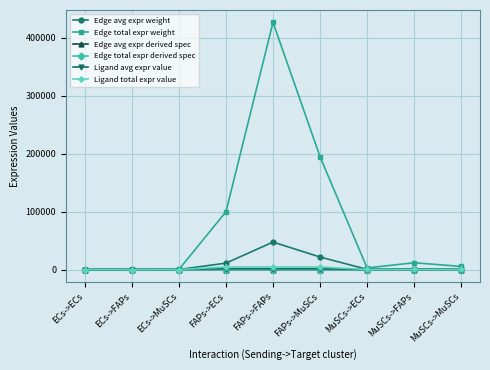

Is the value of Edge total expr derived spec at FAPs->FAPs greater than the value of Edge avg expr weight at ECs->FAPs?

No